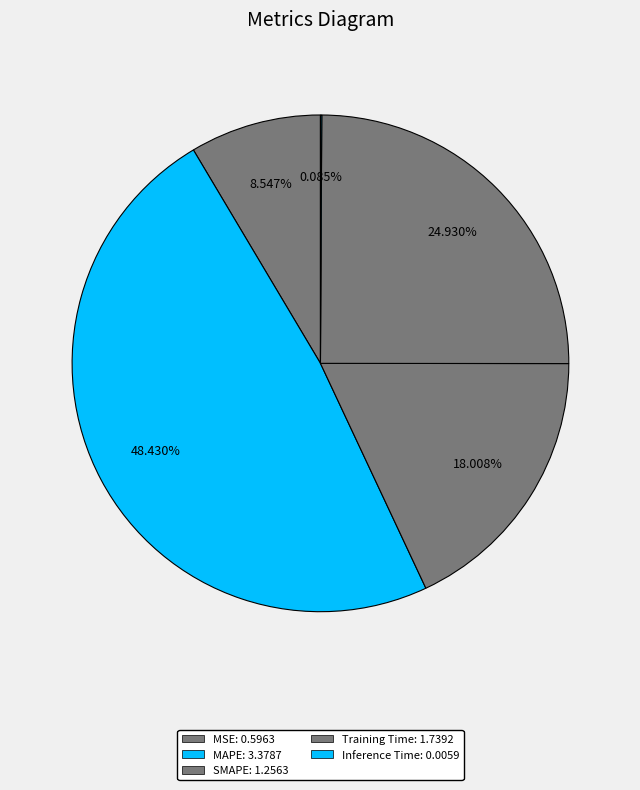

To the nearest percent, what portion does MAPE represent?

48%